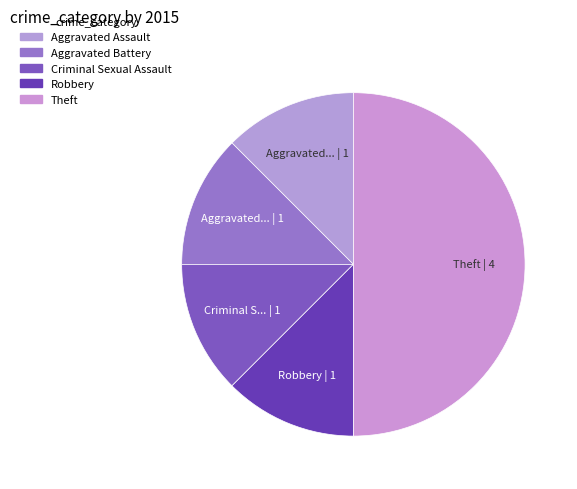

Does any single category account for the majority?

No